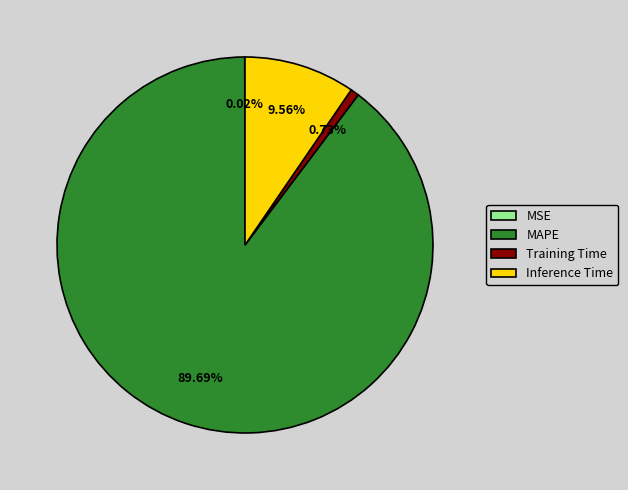

Which category has the biggest portion of the pie?

MAPE